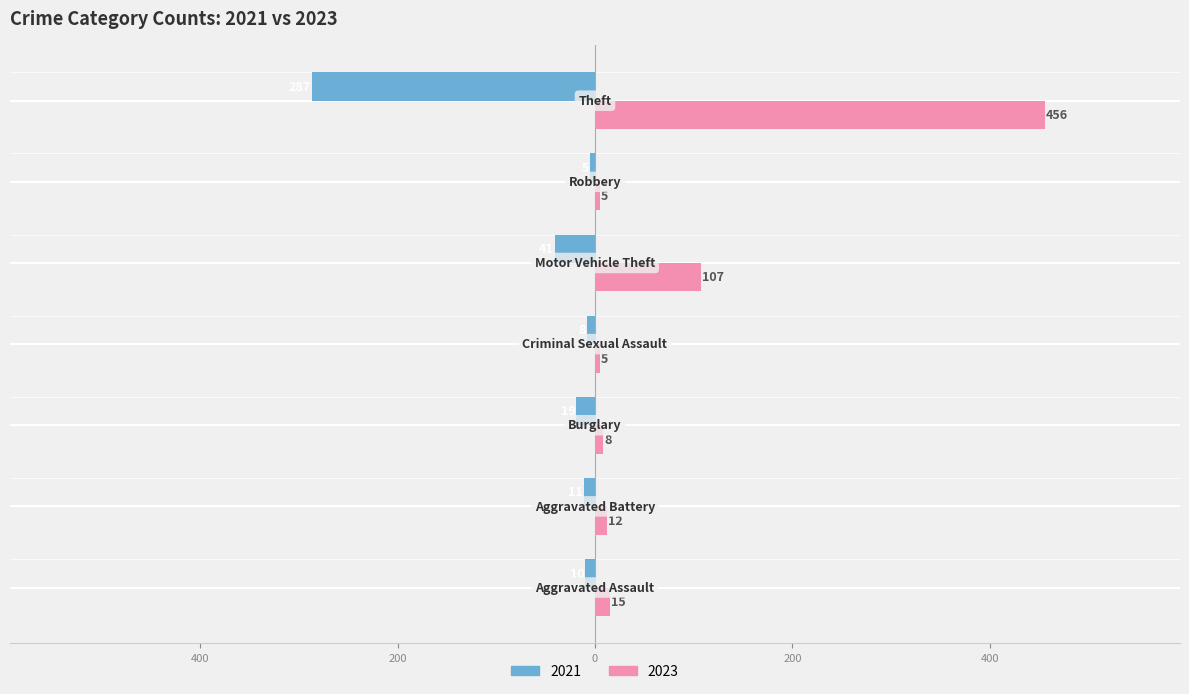

Which series has the widest spread of values?

2023